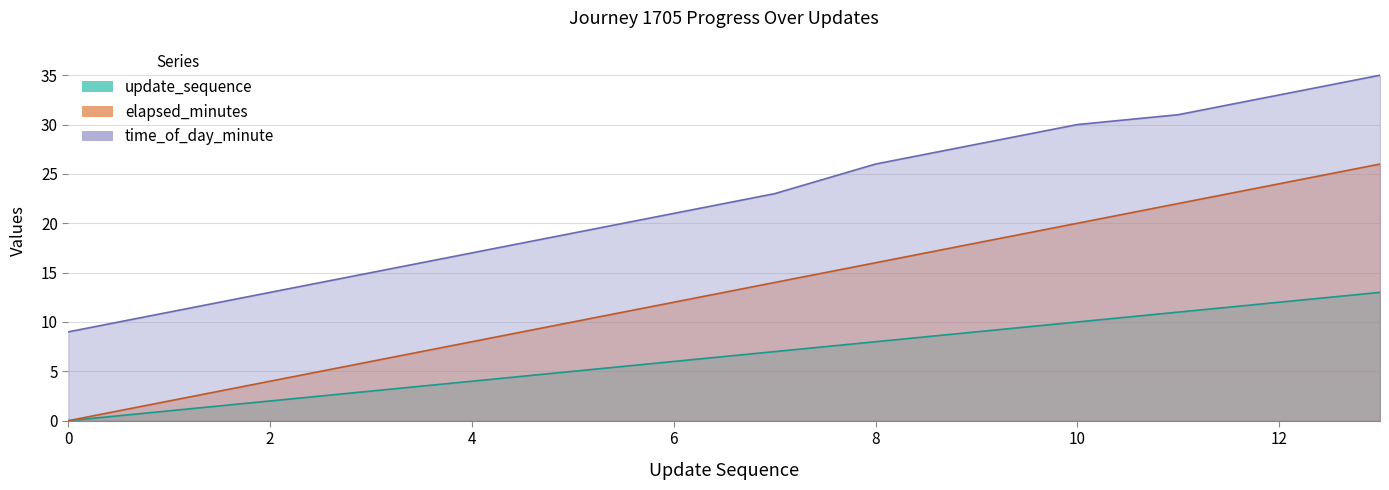

What is the difference between the second highest and second lowest values in the update_sequence series?

11